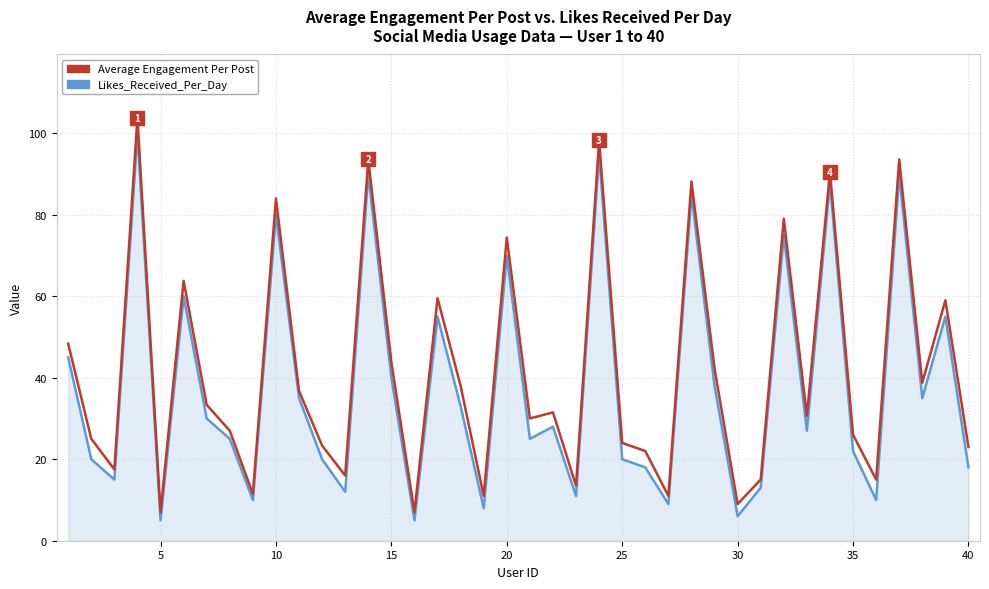

At how many categories does at least one series exceed 80?

7